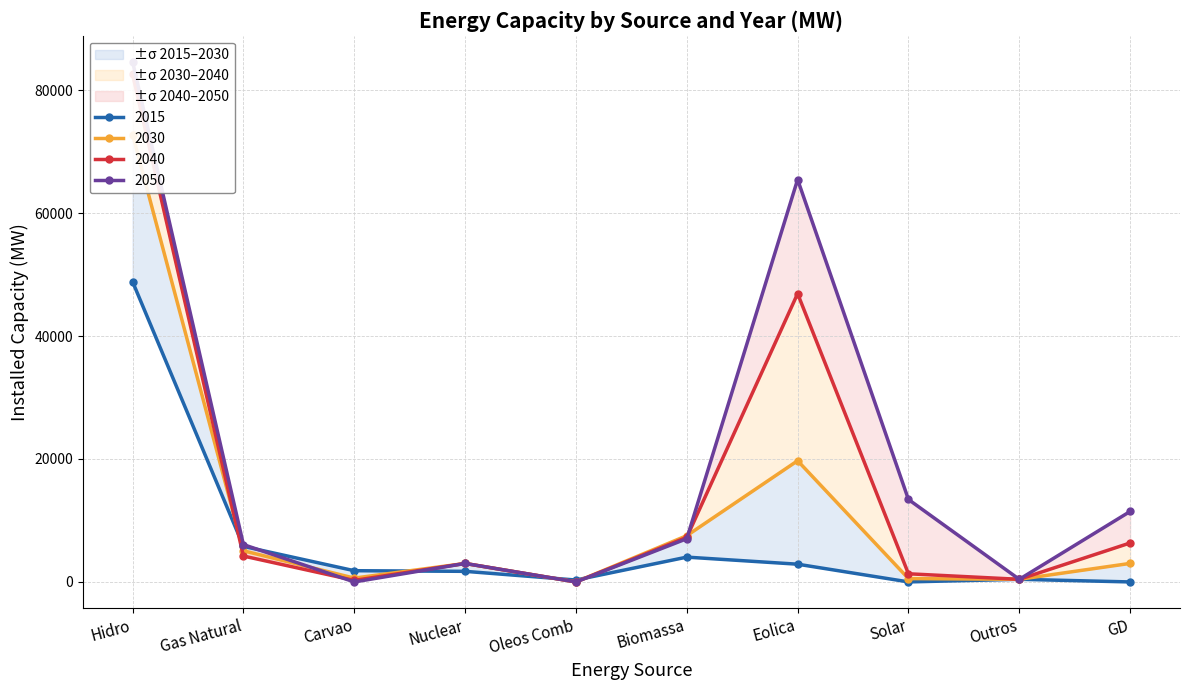

Which category has the highest value across all series?

Hidro